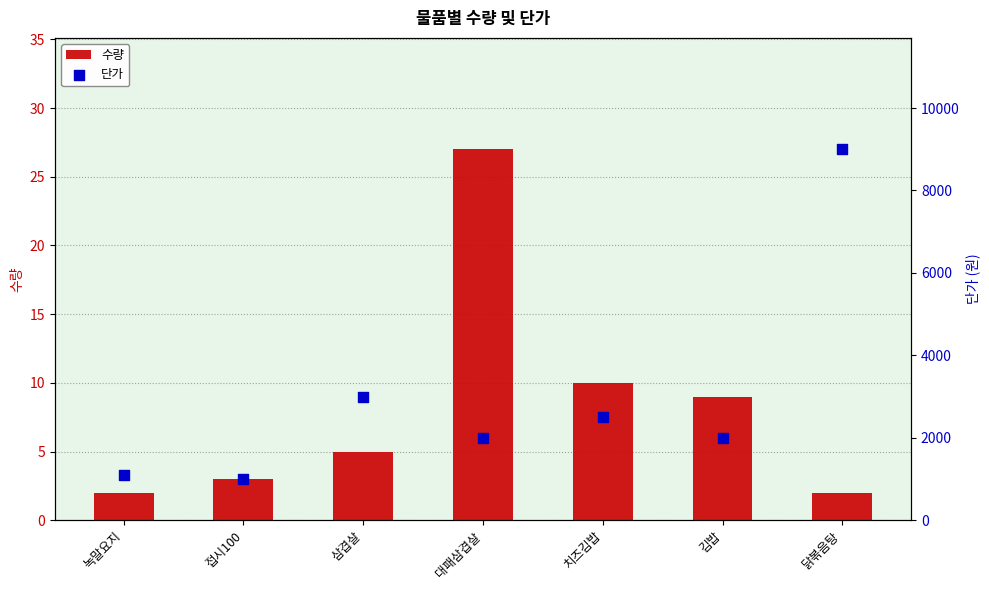

What are all the series names shown in the legend?

수량, 단가